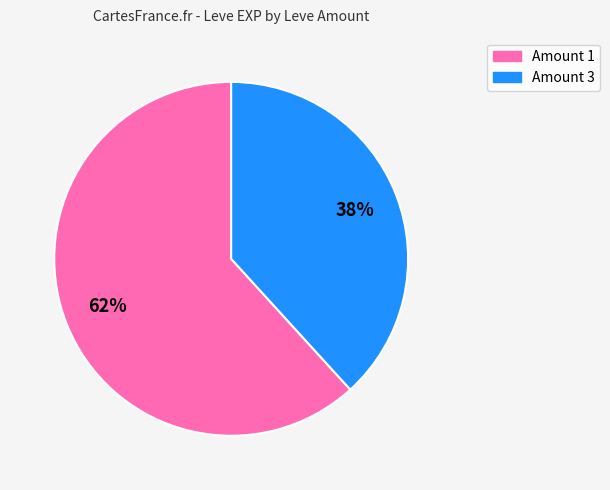

To the nearest percent, what is the average slice percentage?

50%